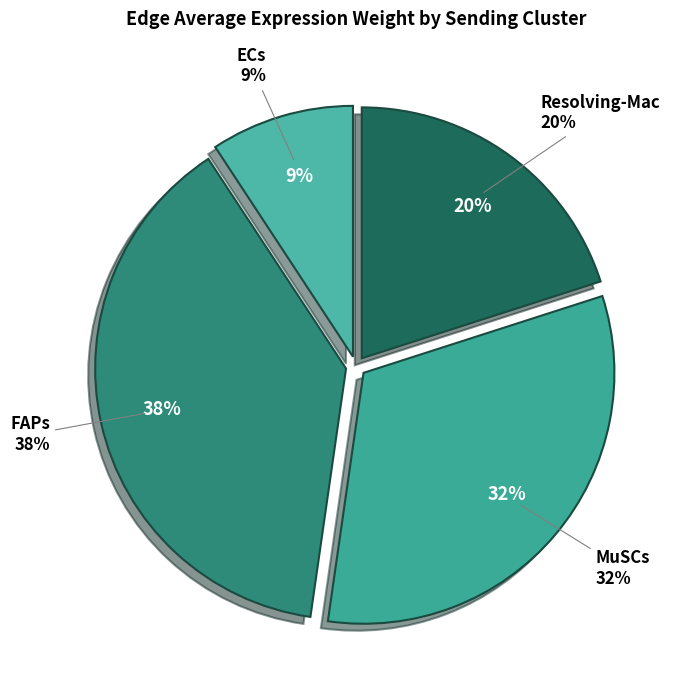

Rank the series by their maximum value, from lowest to highest.

ECs, Resolving-Mac, MuSCs, FAPs